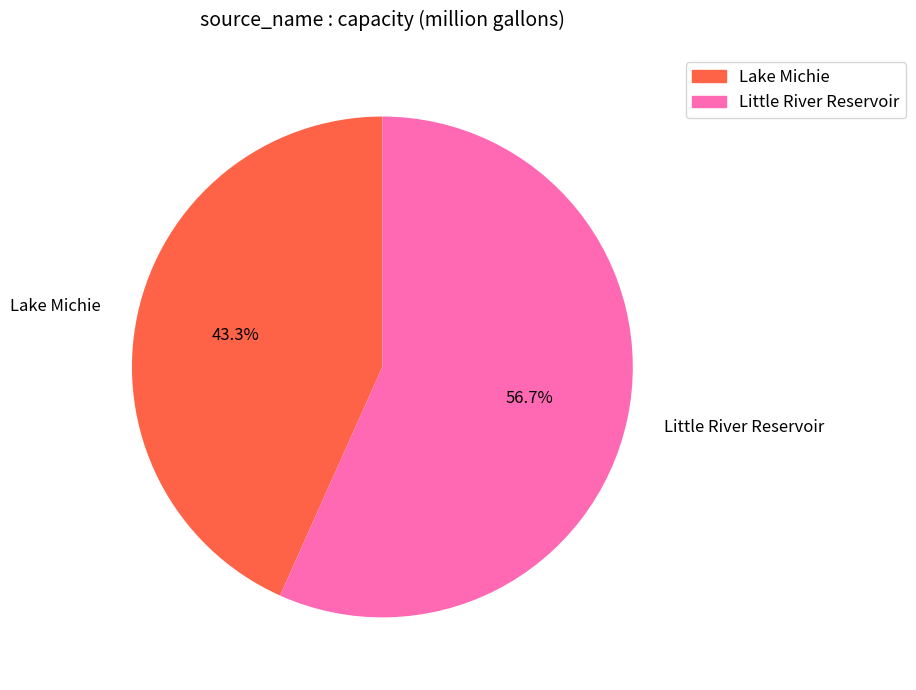

True or false: Lake Michie accounts for 51% of the total.

False